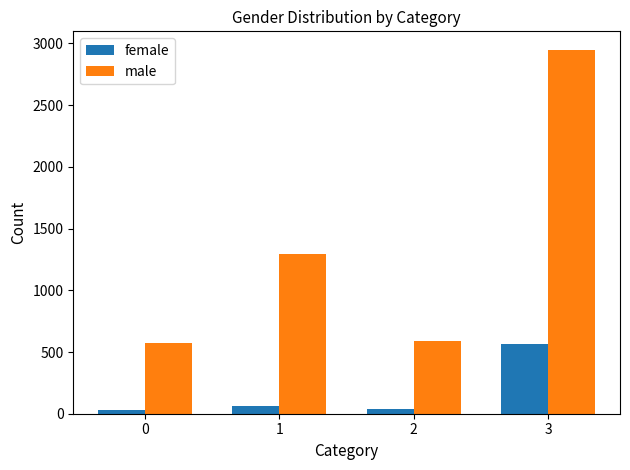

Rank the series at 2 from highest to lowest value.

male, female